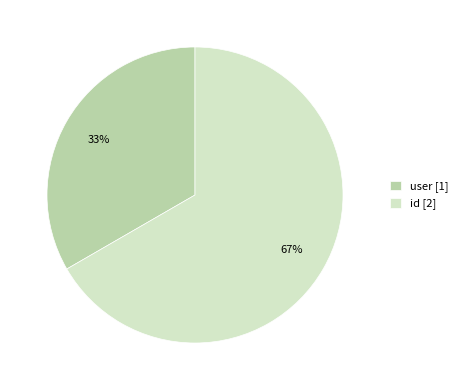

How many segments does this pie chart have?

2